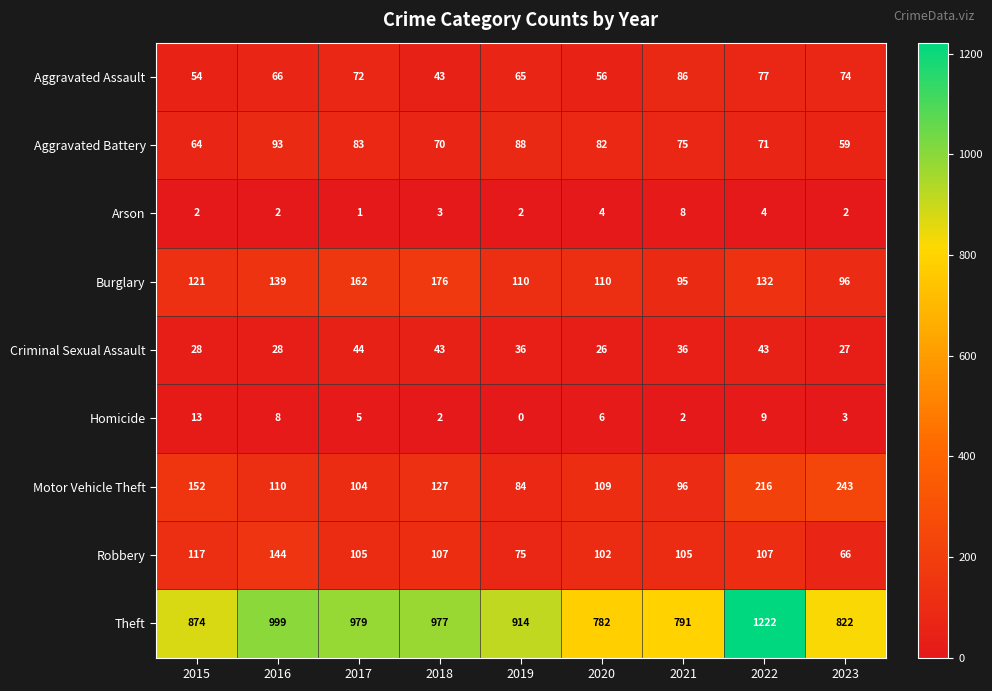

Where is Aggravated Assault nearest to the value 64?

2019